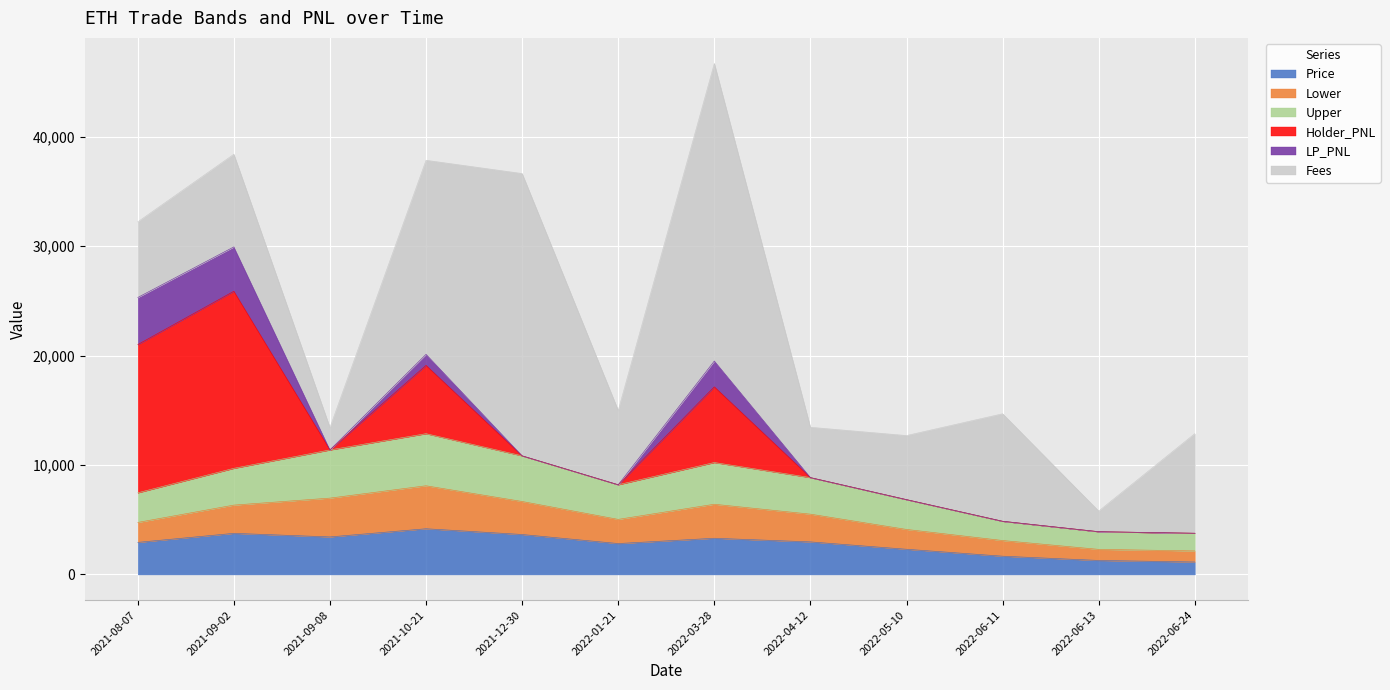

What is the minimum value for Price?

1139.5